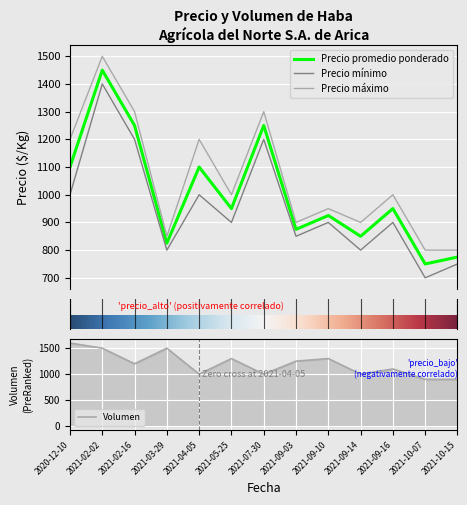

After their last crossing, which series has the higher values: Volumen or Precio maximo?

Volumen